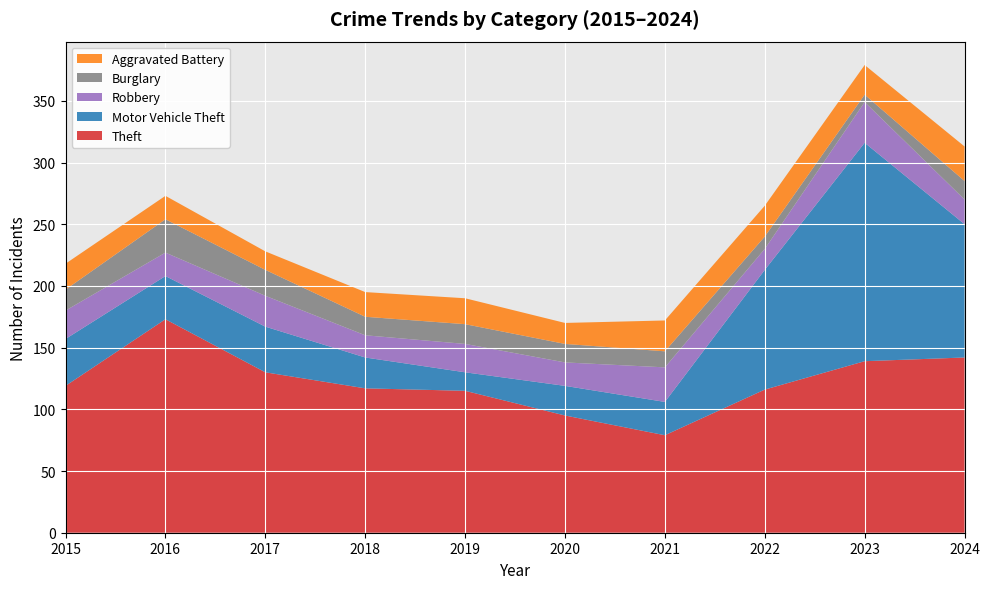

Reading right to left, list all the values displayed in this chart.

Theft: 2024=142	2023=139	2022=116	2021=79	2020=95	2019=115	2018=117	2017=130	2016=173	2015=119
Motor Vehicle Theft: 2024=108	2023=177	2022=97	2021=27	2020=24	2019=15	2018=25	2017=37	2016=35	2015=38
Robbery: 2024=20	2023=33	2022=17	2021=28	2020=19	2019=23	2018=18	2017=25	2016=19	2015=23
Burglary: 2024=15	2023=6	2022=10	2021=13	2020=15	2019=16	2018=15	2017=21	2016=27	2015=17
Aggravated Battery: 2024=28	2023=24	2022=25	2021=25	2020=17	2019=21	2018=20	2017=15	2016=19	2015=21